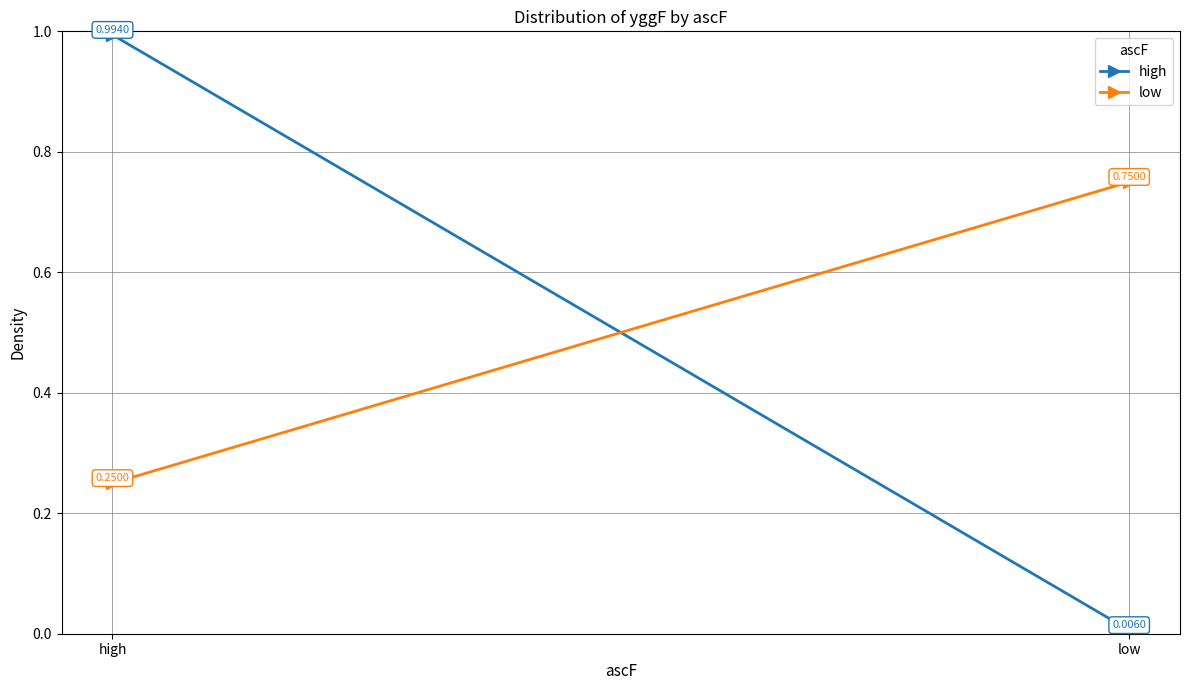

List the series in order of their peak value, lowest first.

low, high